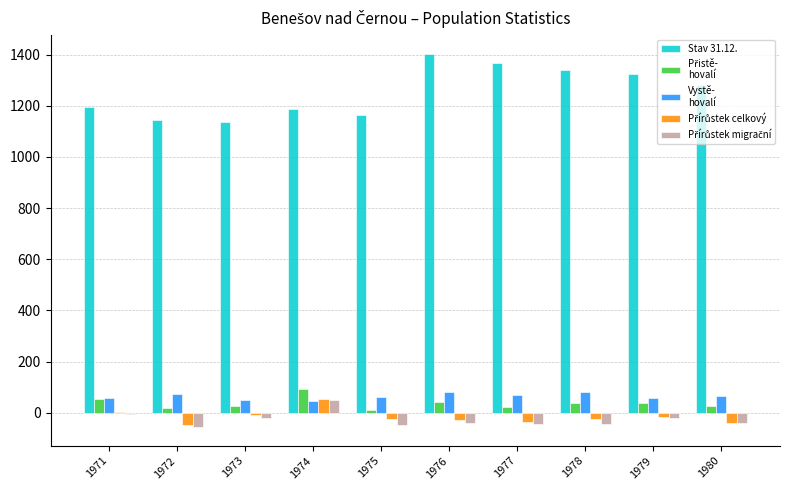

What is the maximum value shown in the chart?

1404